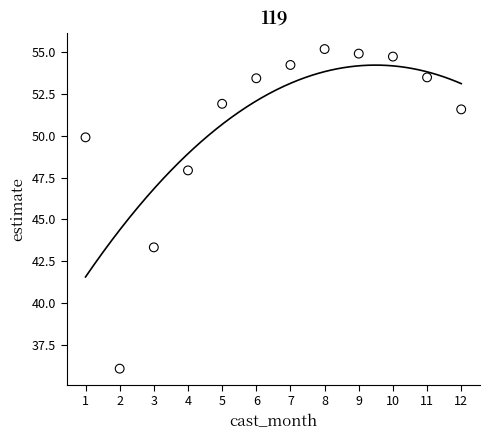

What is the range of Y values (max minus min)?

19.1